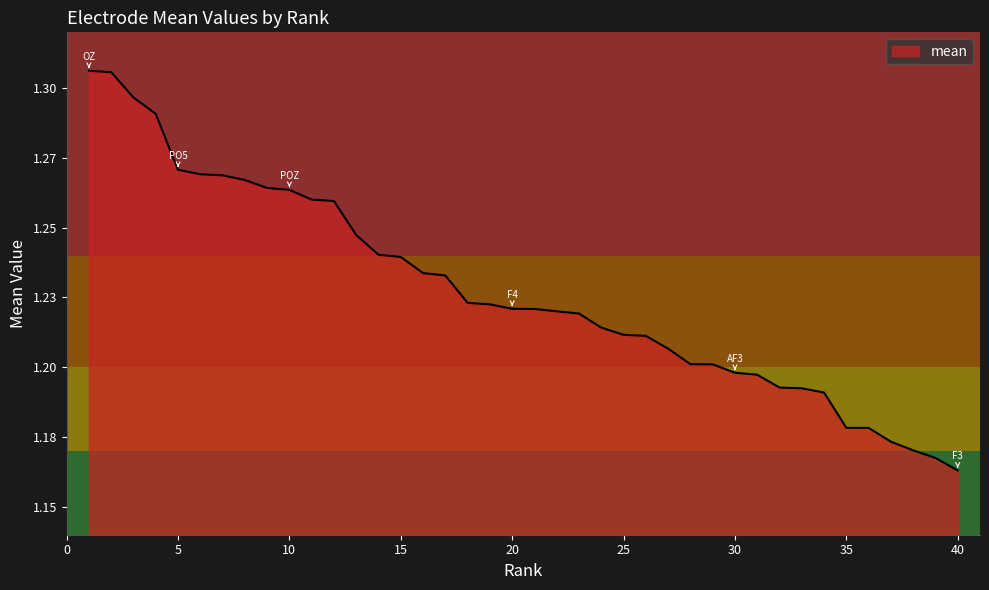

List the labels in order of value, smallest first.

40, 39, 38, 37, 36, 35, 34, 33, 32, 31, 30, 29, 28, 27, 26, 25, 24, 23, 22, 21, 20, 19, 18, 17, 16, 15, 14, 13, 12, 11, 10, 9, 8, 7, 6, 5, 4, 3, 2, 1